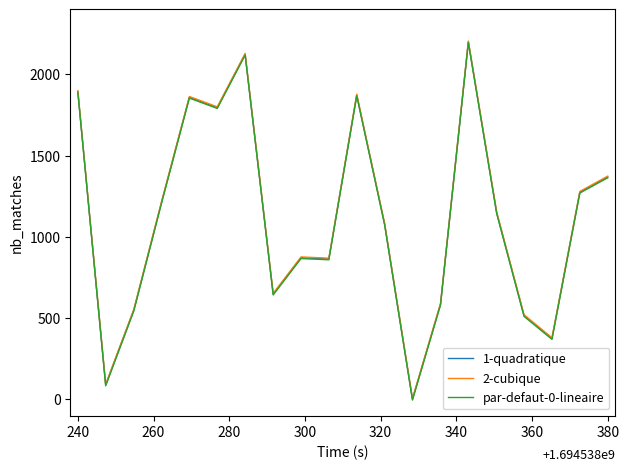

What is the highest value of the 2-cubique series?

2205.0